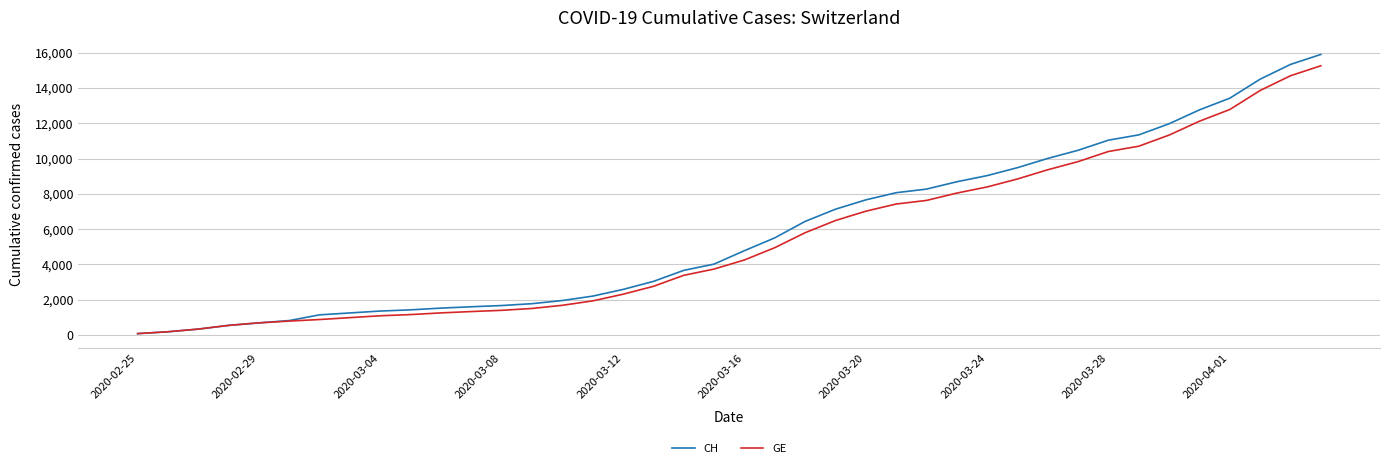

Which series has the largest range (max minus min)?

CH